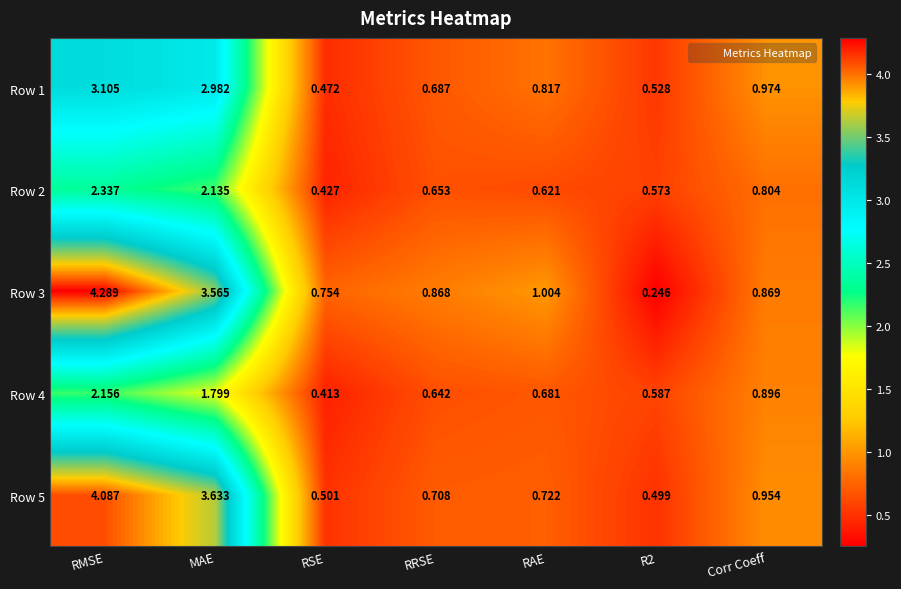

Is the value of Row 5 at Corr Coeff greater than the value of Row 3 at MAE?

No